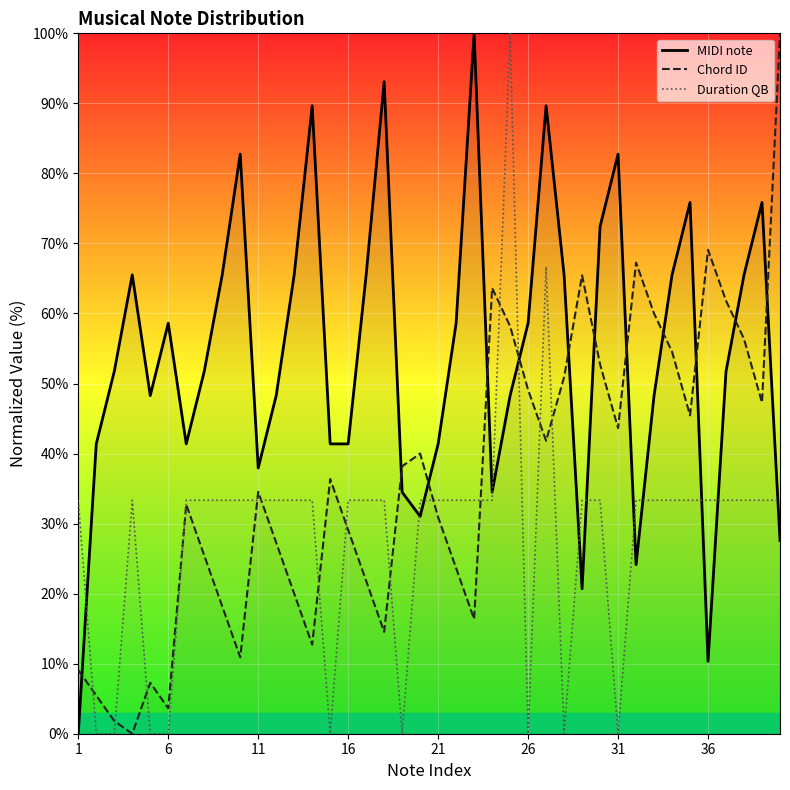

After their last crossing, which series has the higher values: Duration QB or MIDI note?

Duration QB